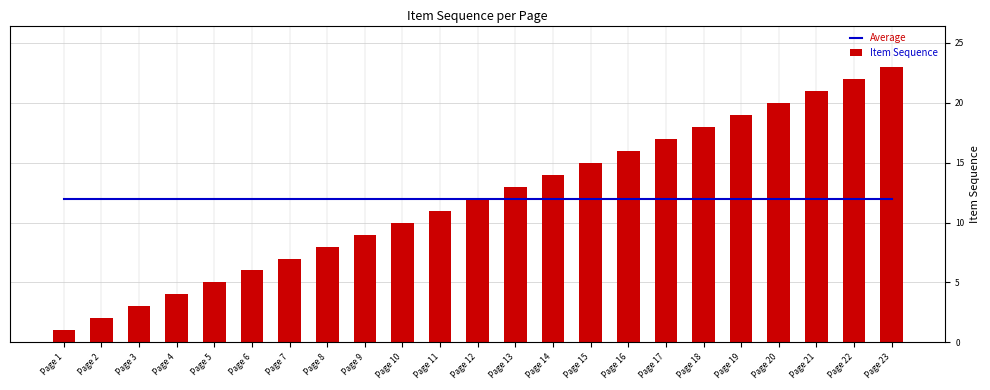

Between Page 1 and Page 13, which series saw the biggest shift?

Item Sequence